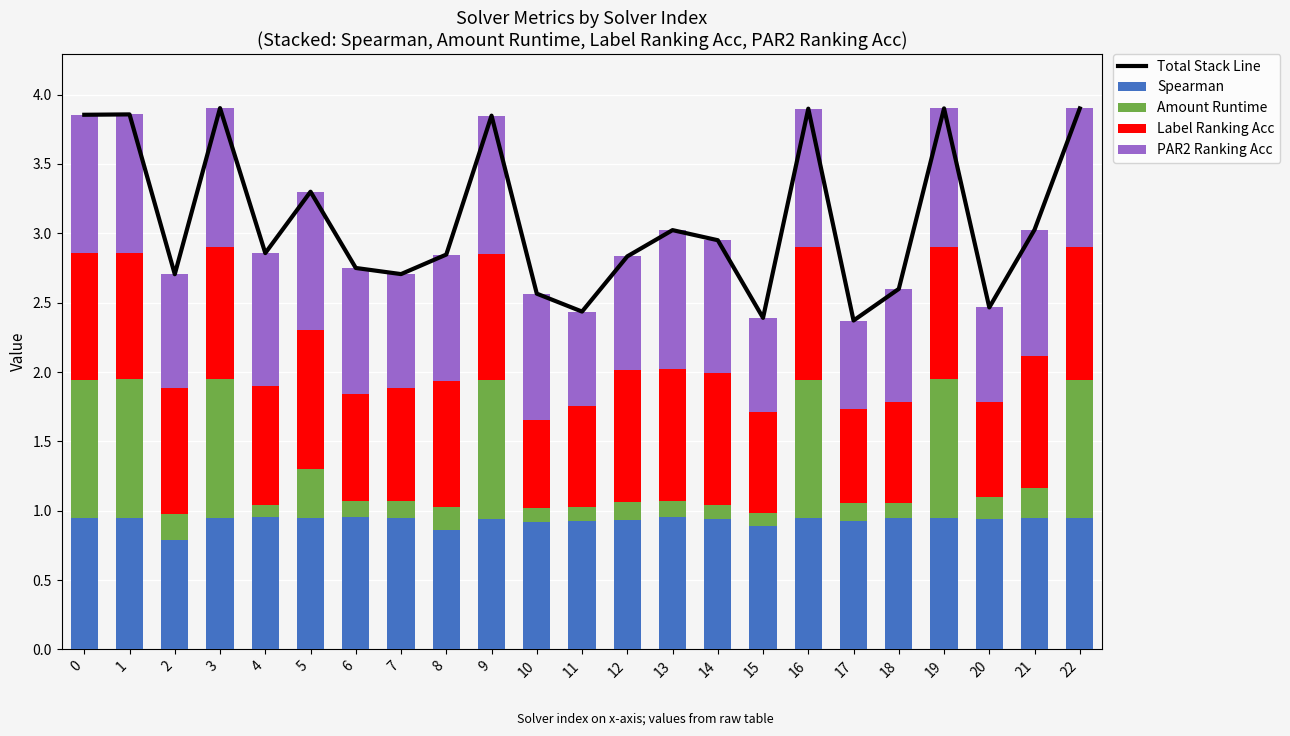

Reading left to right, extract all data points from this chart.

Total Stack Line: 3.9	3.9	2.7	3.9	2.9	3.3	2.8	2.7	2.8	3.8	2.6	2.4	2.8	3.0	3.0	2.4	3.9	2.4	2.6	3.9	2.5	3.0	3.9
Spearman: 0.9	0.9	0.8	0.9	1.0	0.9	1.0	0.9	0.9	0.9	0.9	0.9	0.9	1.0	0.9	0.9	0.9	0.9	0.9	0.9	0.9	0.9	0.9
Amount Runtime: 1.0	1.0	0.2	1.0	0.1	0.4	0.1	0.1	0.2	1.0	0.1	0.1	0.1	0.1	0.1	0.1	1.0	0.1	0.1	1.0	0.2	0.2	1.0
Label Ranking Acc: 0.9	0.9	0.9	1.0	0.9	1.0	0.8	0.8	0.9	0.9	0.6	0.7	1.0	1.0	1.0	0.7	1.0	0.7	0.7	1.0	0.7	1.0	1.0
PAR2 Ranking Acc: 1.0	1.0	0.8	1.0	1.0	1.0	0.9	0.8	0.9	1.0	0.9	0.7	0.8	1.0	1.0	0.7	1.0	0.6	0.8	1.0	0.7	0.9	1.0